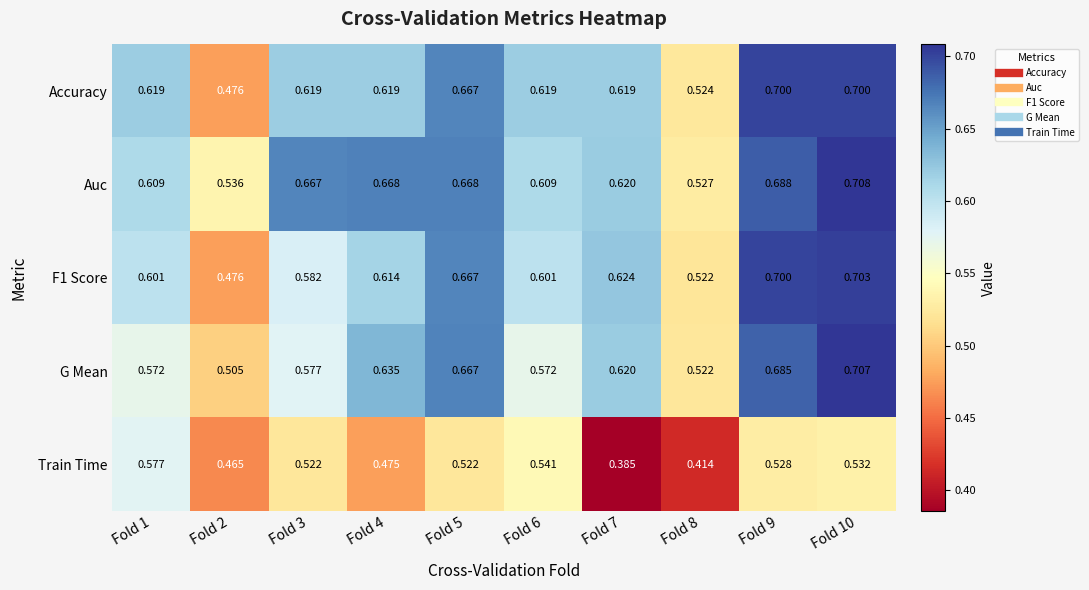

What is the spread (max minus min) of values at Fold 3?

0.1